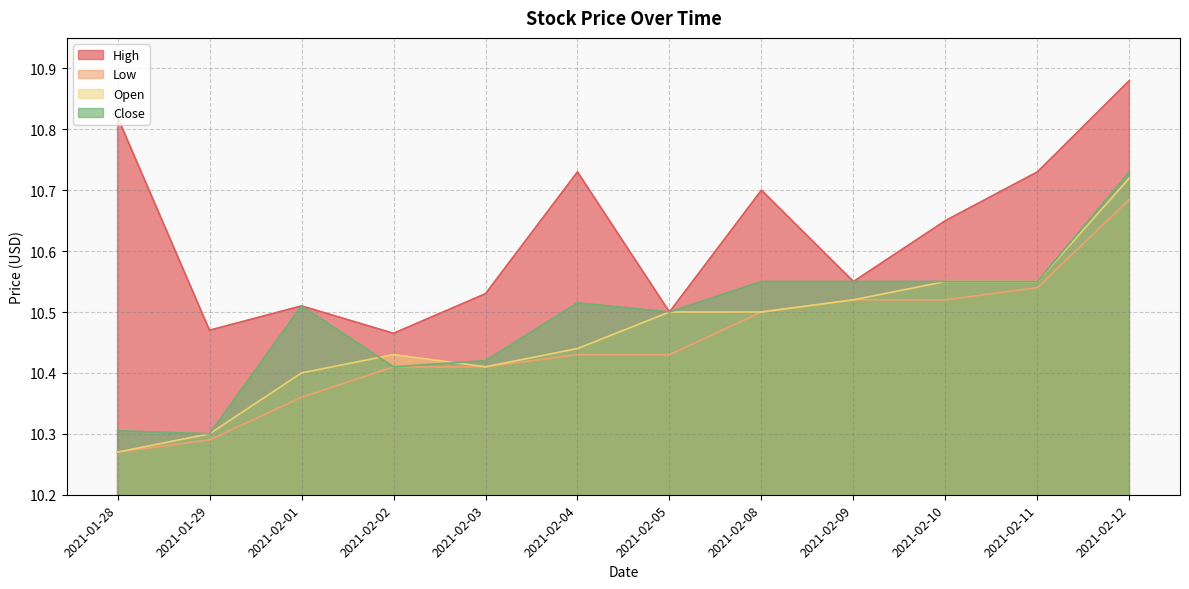

At which category is the sum across all series the highest?

2021-02-12